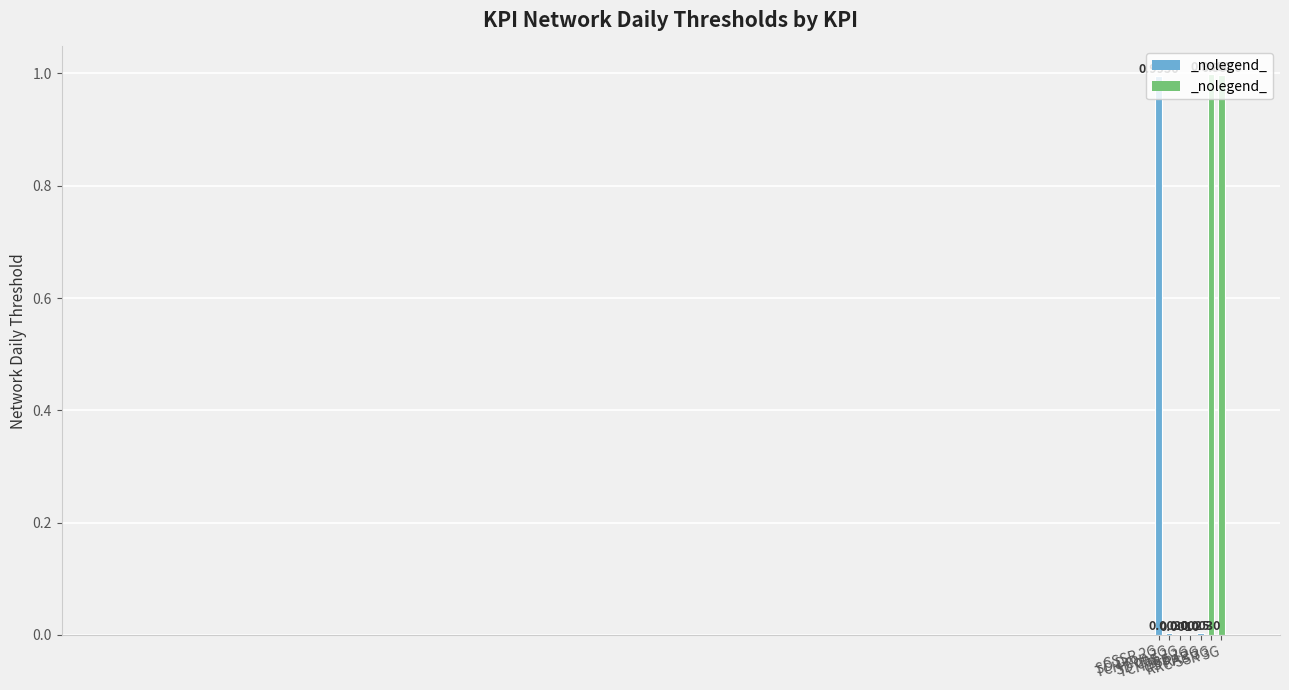

What is the sum of all values?

3.0